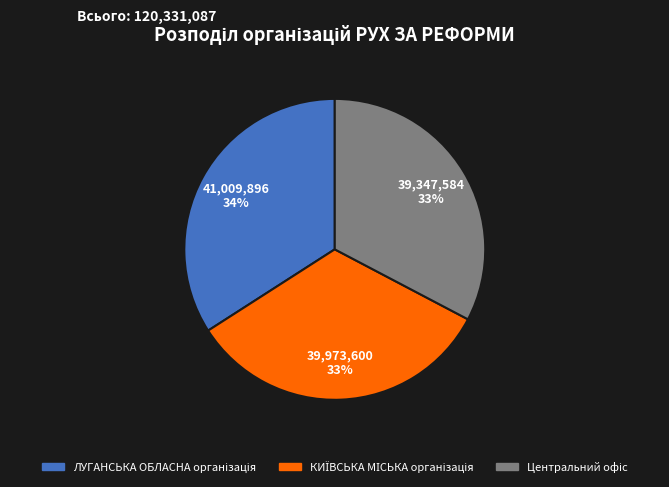

Count the number of slices in the pie.

3